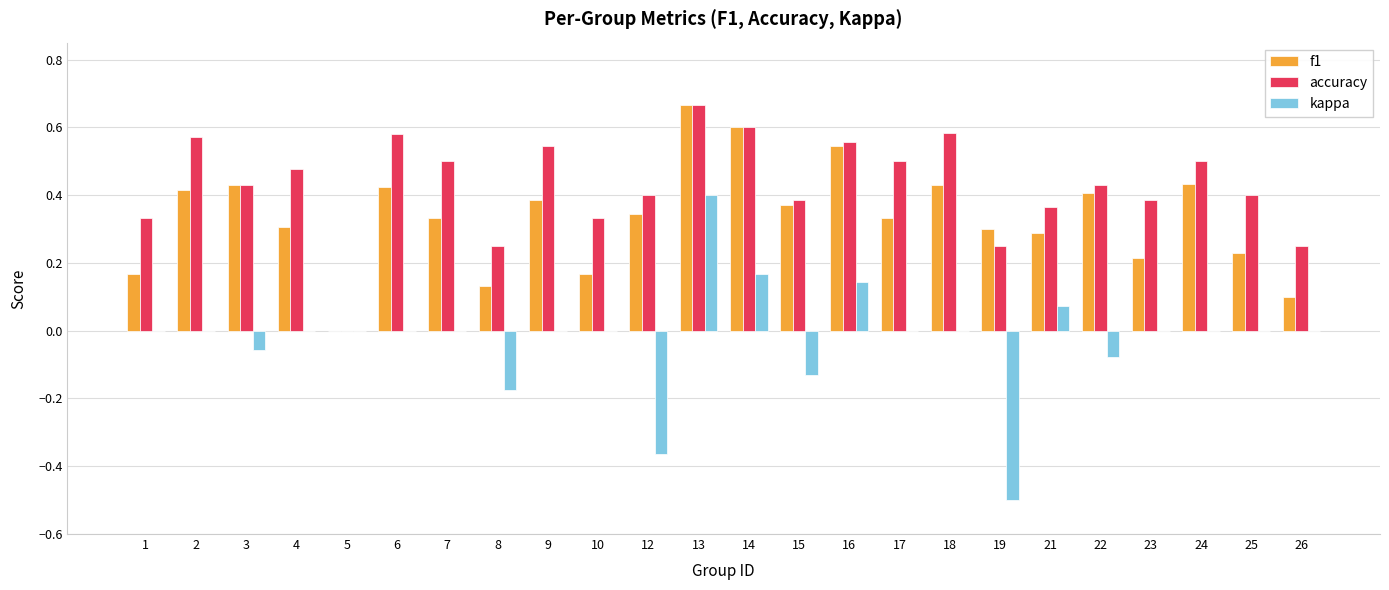

How many accuracy values are between 0 and 1?

24